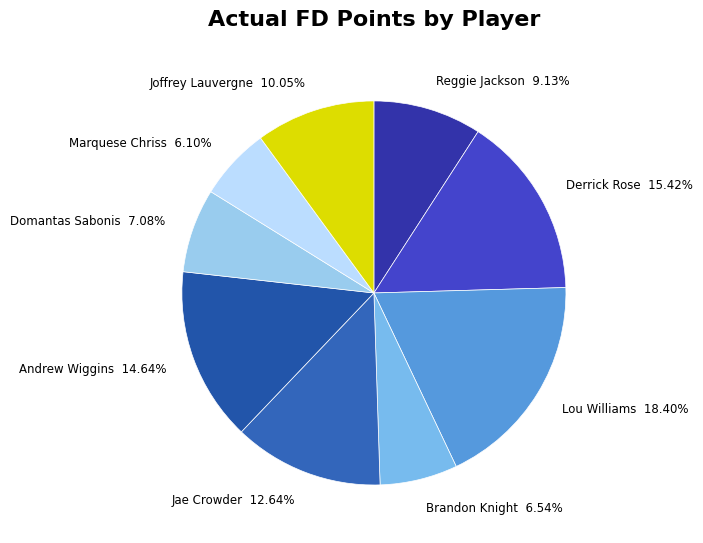

To the nearest percent, what is the combined percentage of Derrick Rose and Jae Crowder?

28%